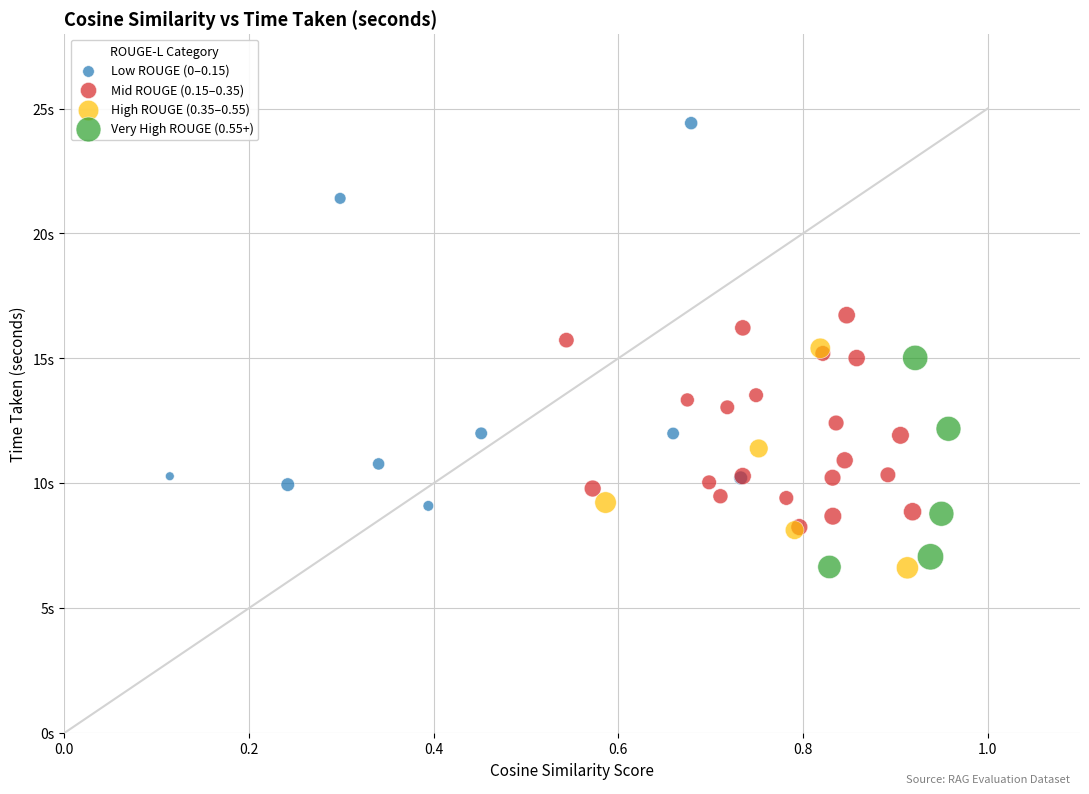

Which series reaches the maximum Y coordinate?

Low ROUGE (0–0.15)